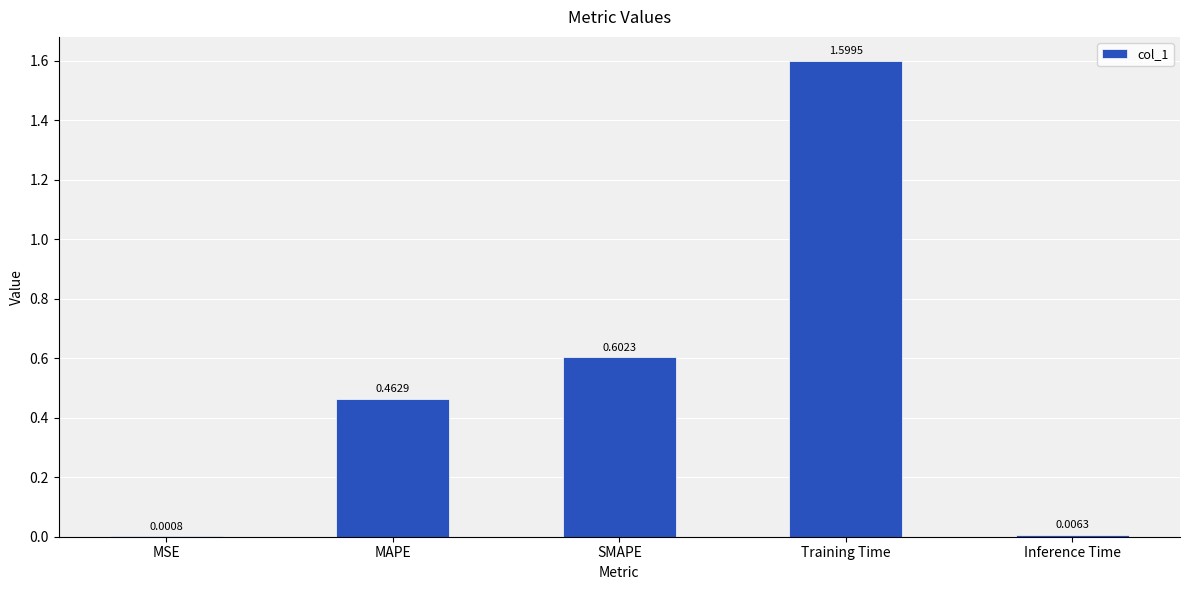

Where is the data nearest to the value 0?

MSE